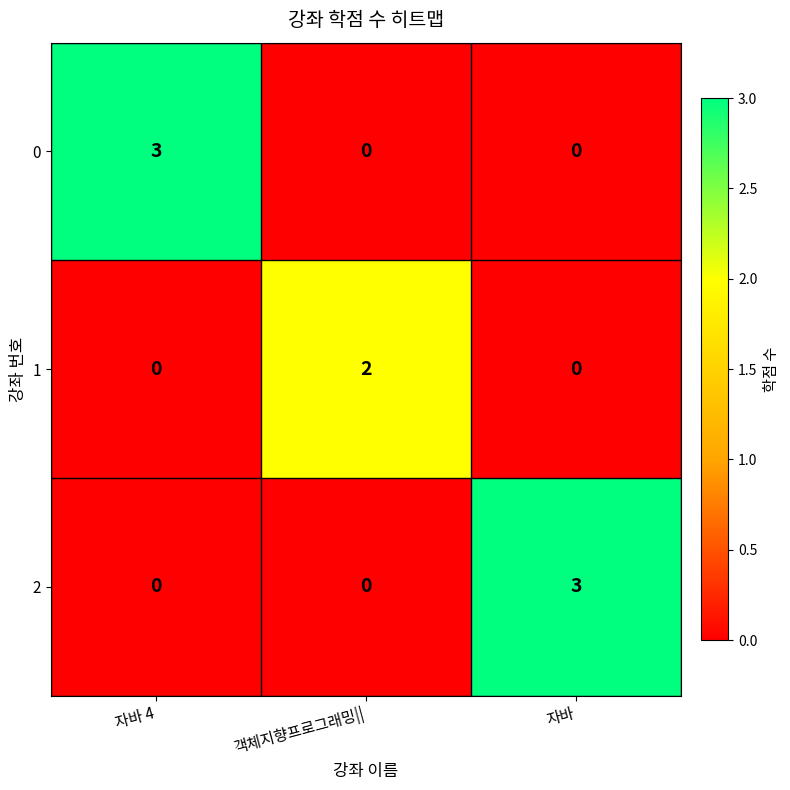

What is the approximate value of 2 at 자바?

3